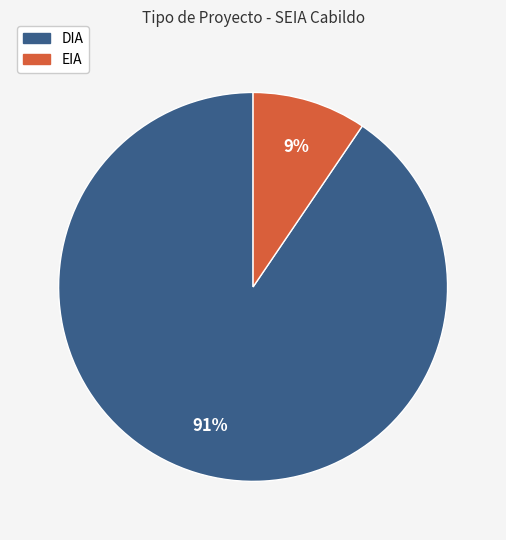

Which slice is the smallest?

EIA